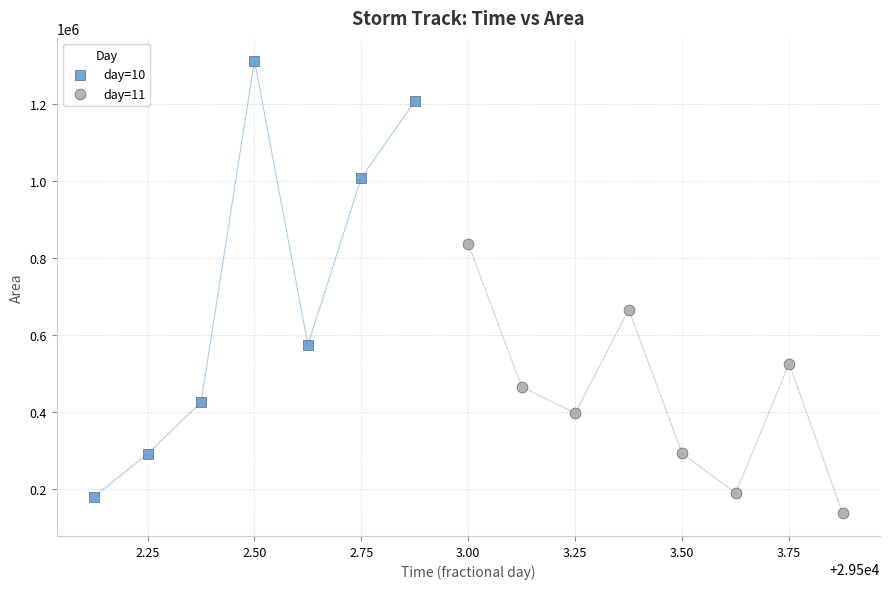

Which series contains the highest Y value?

day=10